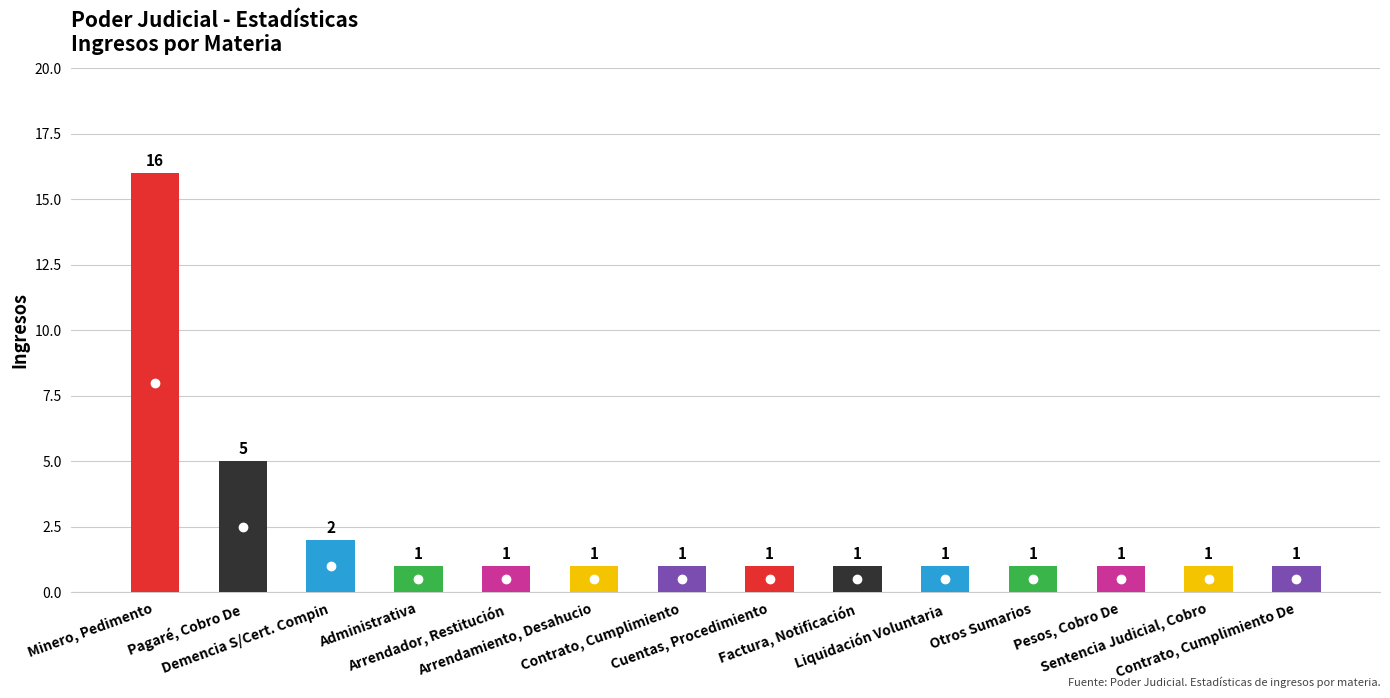

What is the label of the 12th bar from the left?

Pesos, Cobro De